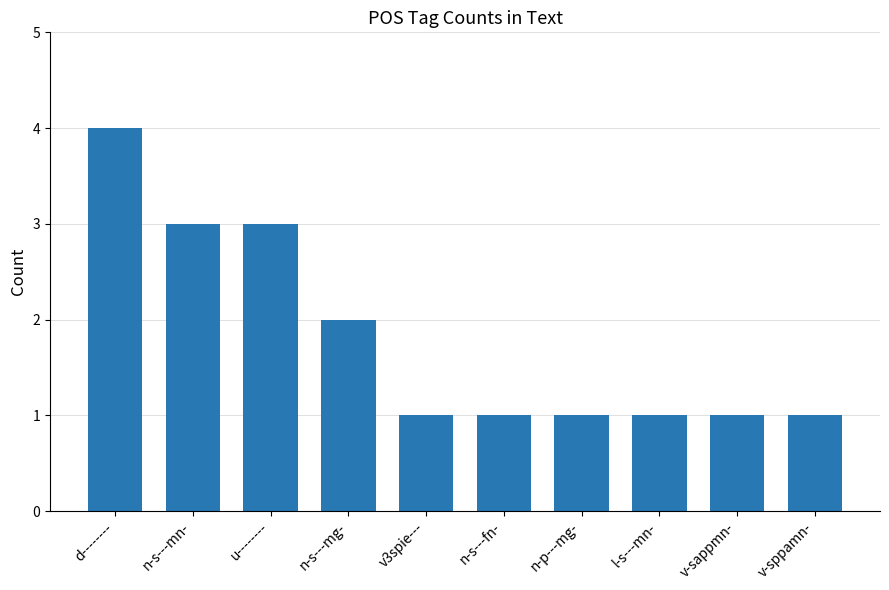

Reading right to left, what are all the values shown in this chart?

v-sppamn-=1	v-sappmn-=1	l-s---mn-=1	n-p---mg-=1	n-s---fn-=1	v3spie---=1	n-s---mg-=2	u--------=3	n-s---mn-=3	d--------=4